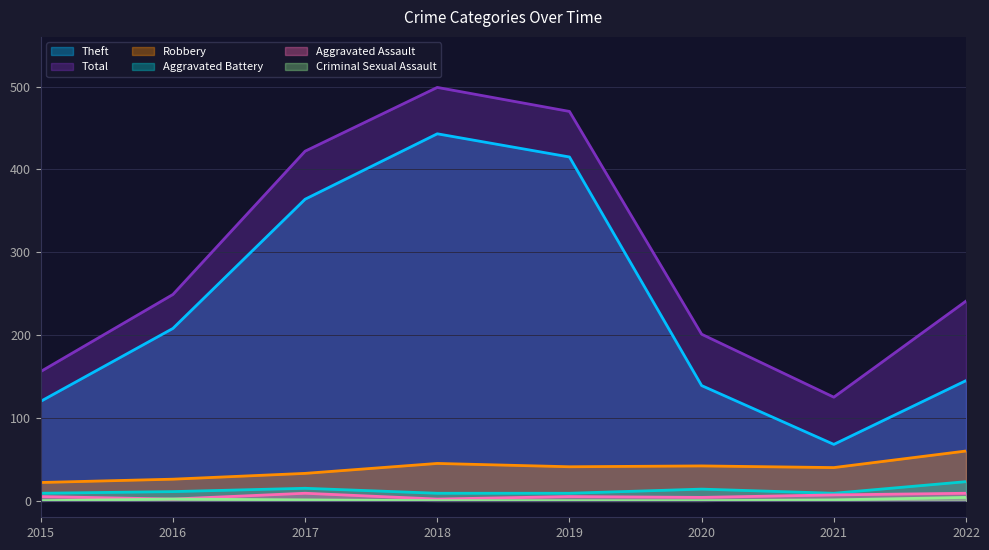

Where is the first local minimum for Theft?

2021